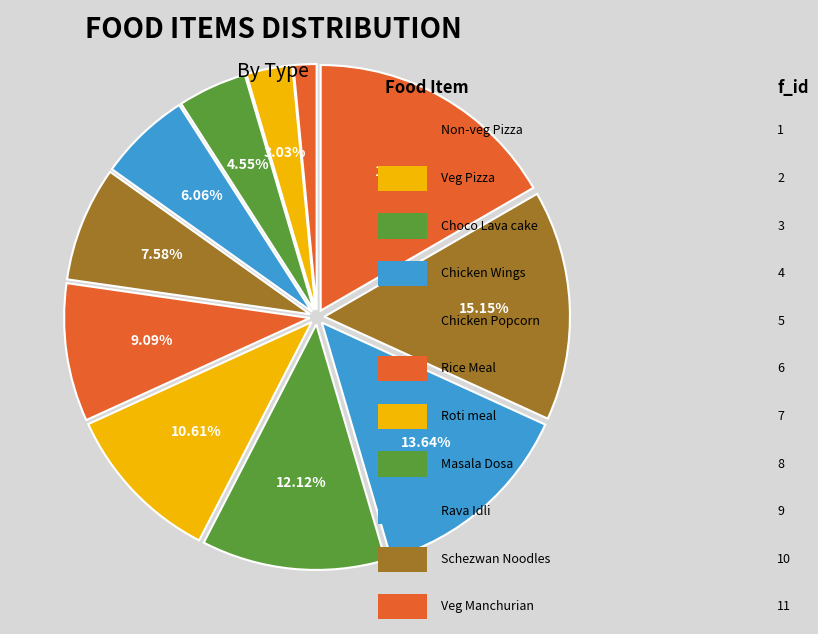

Count the number of slices in the pie.

11